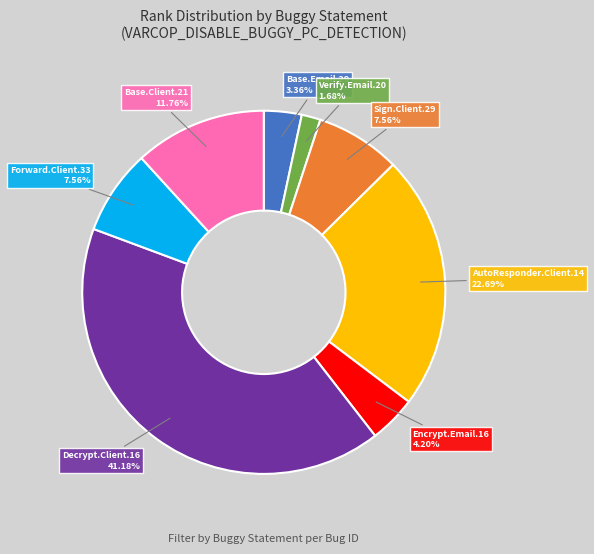

Is there a majority slice in this chart?

No